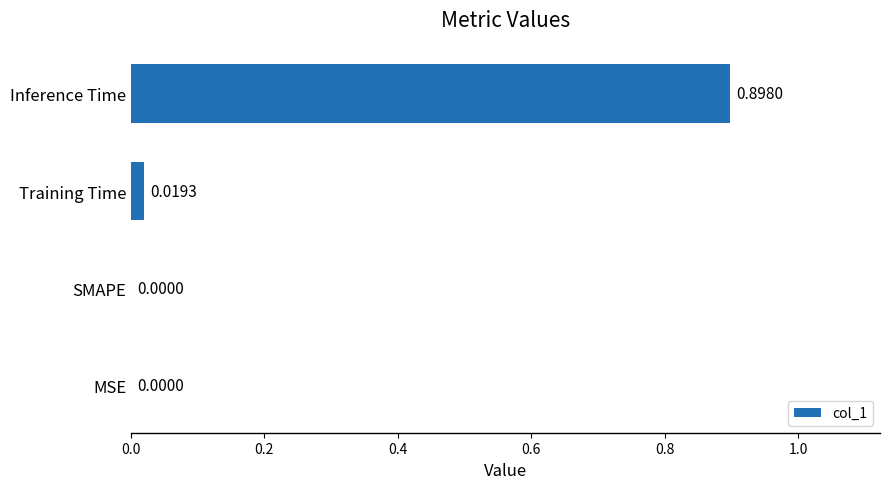

What is the sum of all values?

0.9